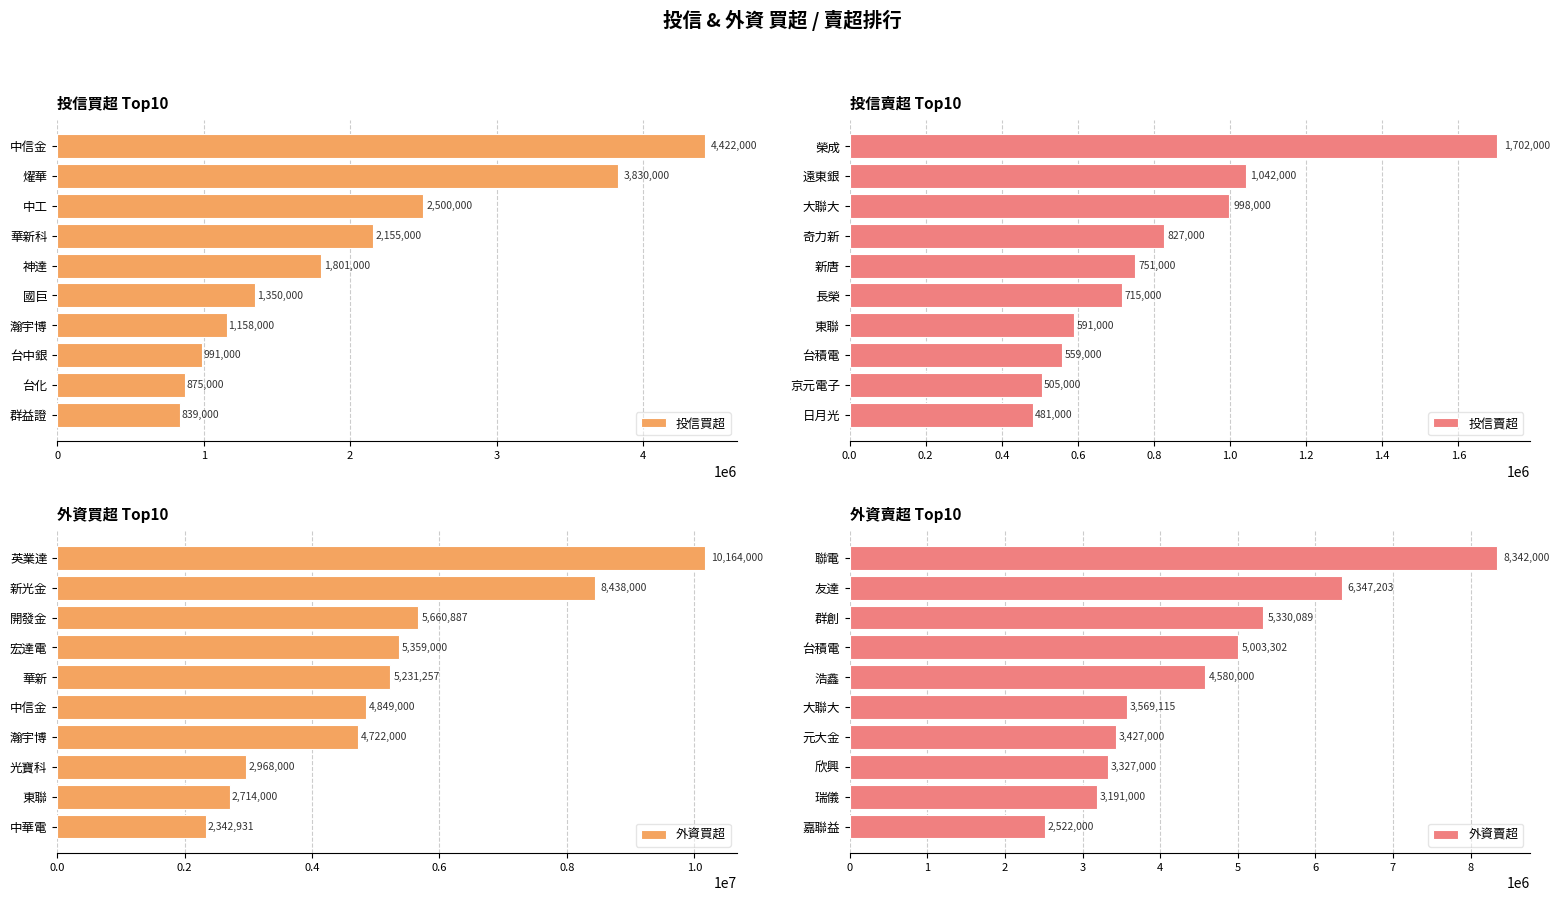

What value does the 外資買超 series have at 開發金?

5660887